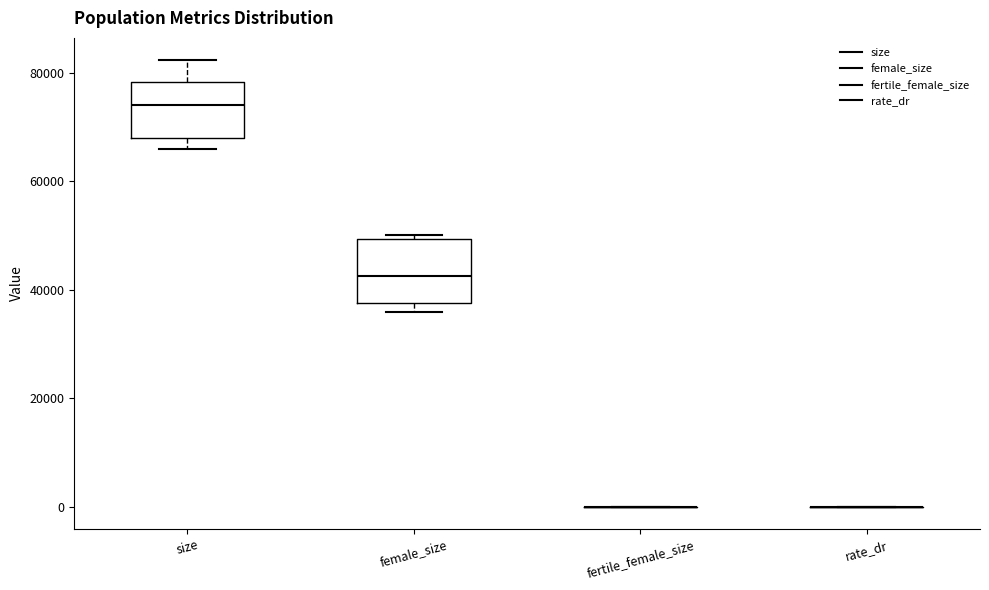

Reading left to right, transcribe this box plot: for each box, give where its median line is, the range the box spans, and where its two whiskers end, as read against the y-axis. The values are not printed on the chart, so give them approximately, as read against the axis.

size: median 74000, box 68000 to 78000, whiskers 66000 to 82000
female_size: median 42000, box 38000 to 50000, whiskers 36000 to 50000 (just above the box's upper edge)
fertile_female_size: box collapsed to a line at 0, whiskers 0 to 0
rate_dr: box collapsed to a line at 0, whiskers 0 to 0